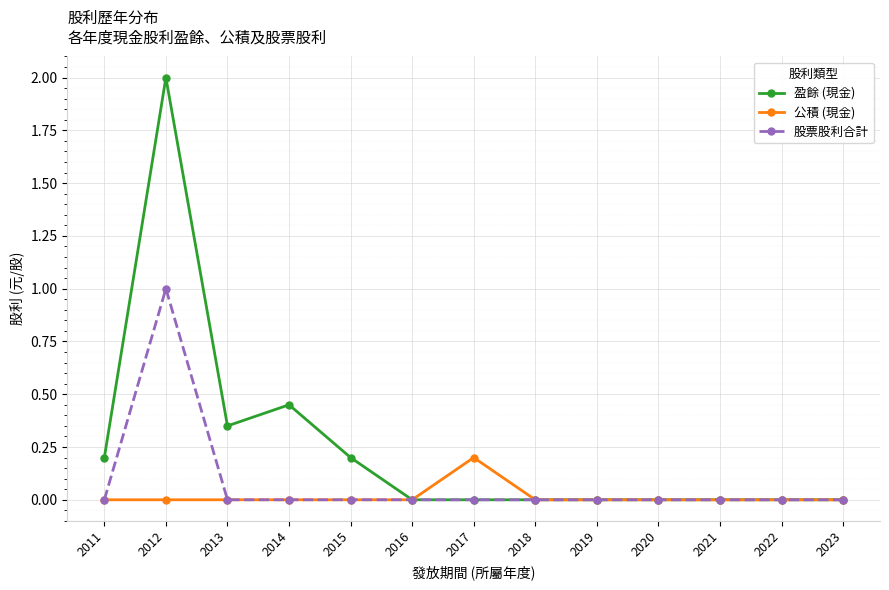

True or false: 股票股利合計 has a value of 0.0 at 2023.

True